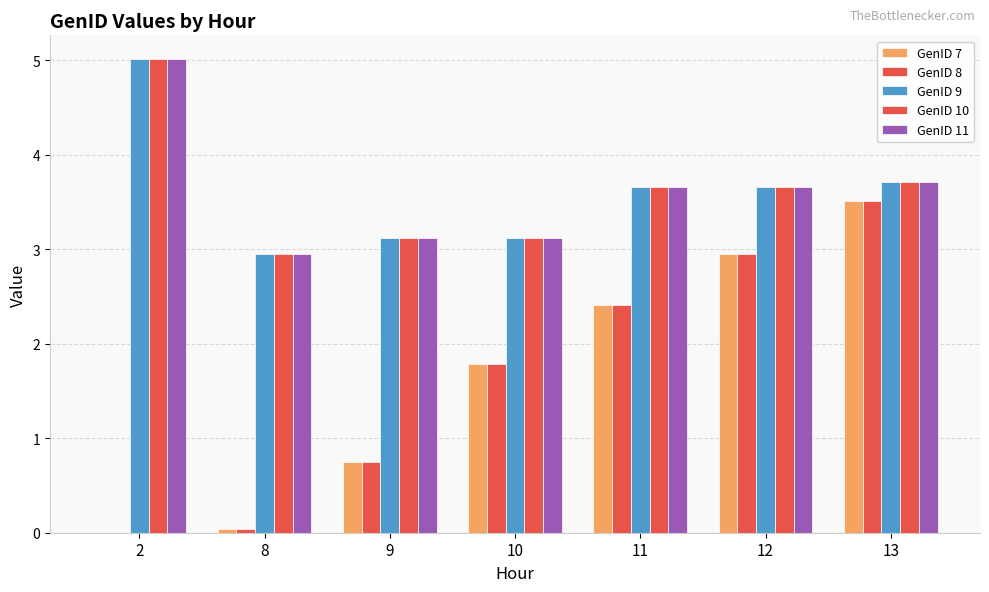

Between 8 and 10, which series saw the biggest shift?

GenID 7